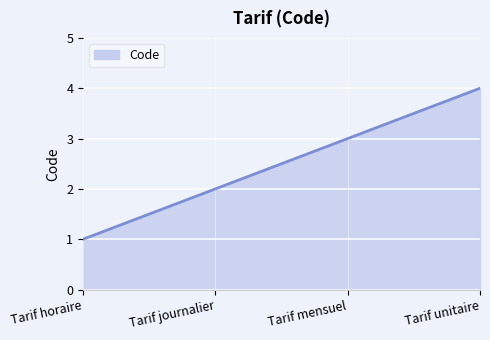

Rank the categories by value from lowest to highest.

Tarif horaire, Tarif journalier, Tarif mensuel, Tarif unitaire